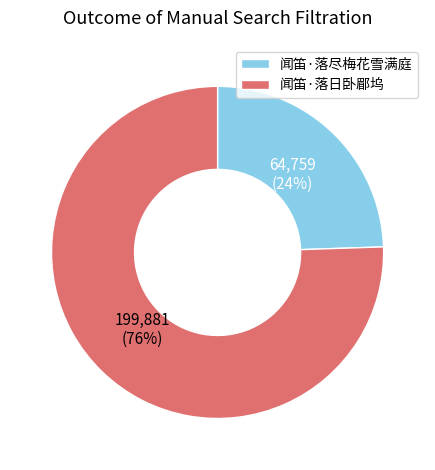

To the nearest percent, what portion does 闻笛·落日卧郿坞 represent?

76%